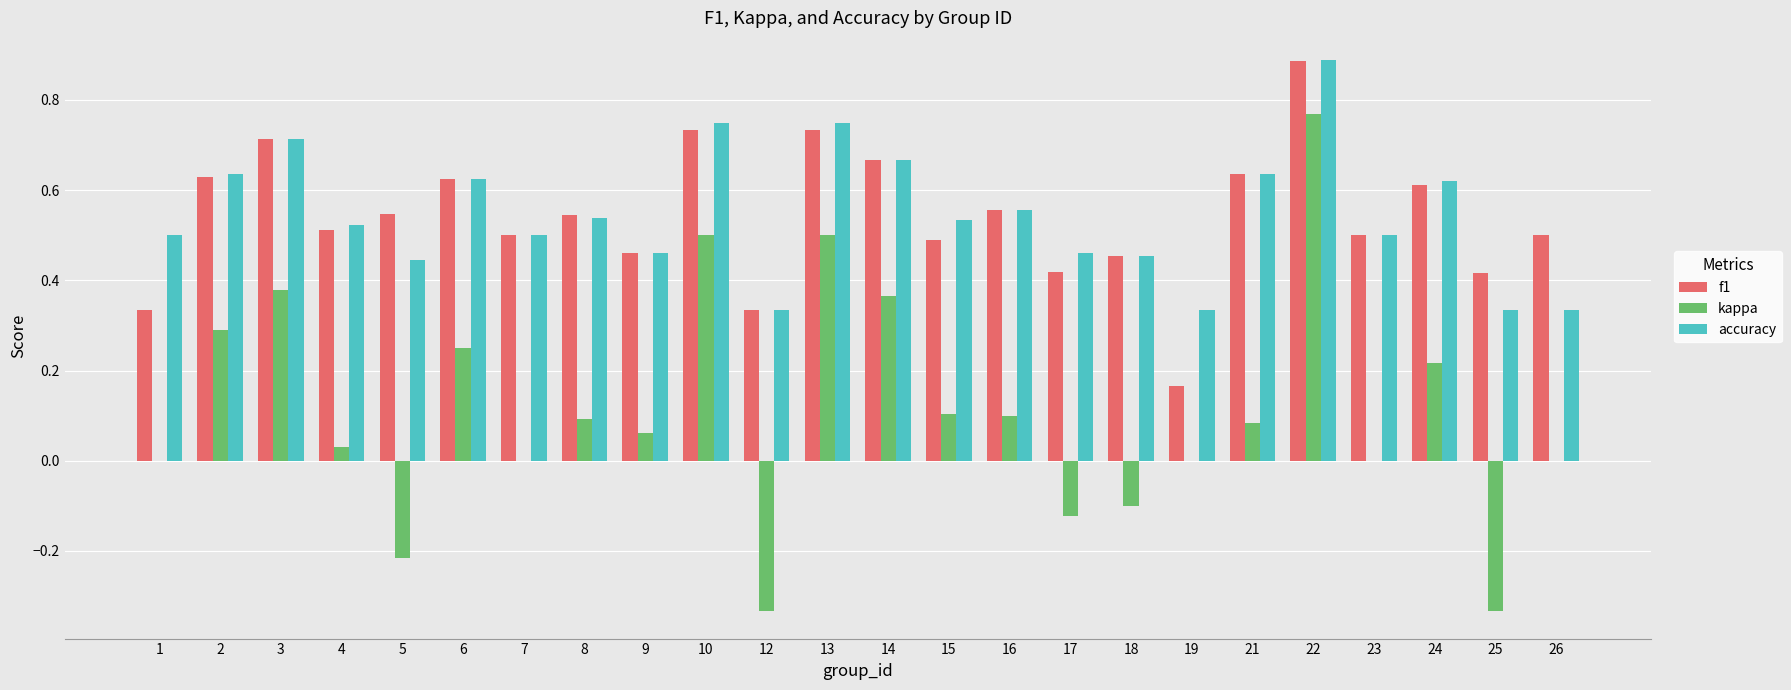

Are the bars horizontal?

No